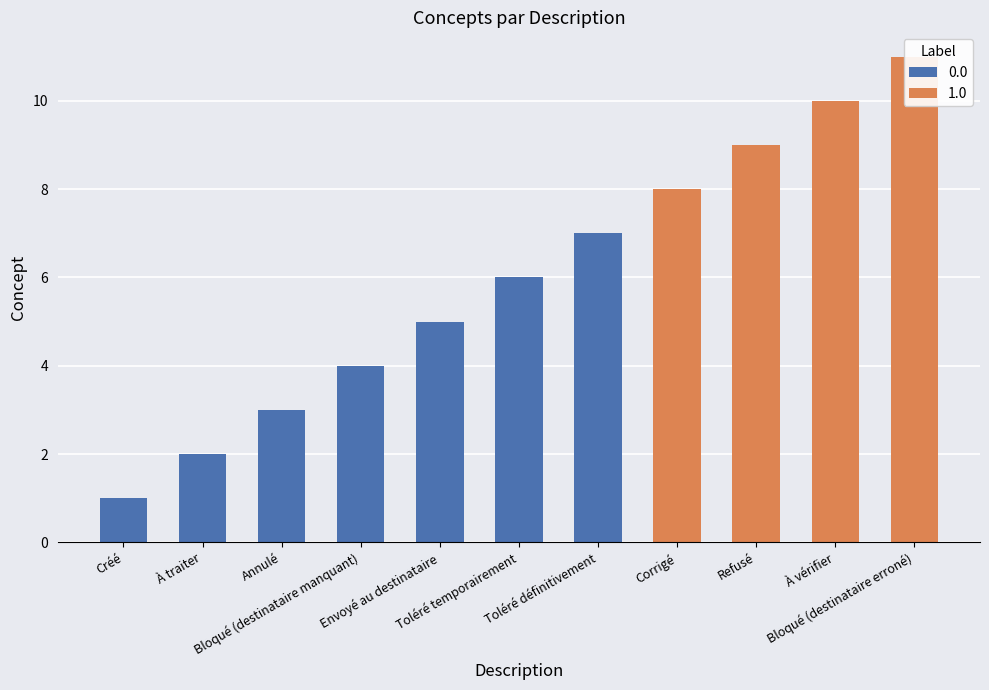

What is the maximum value shown in the chart?

11